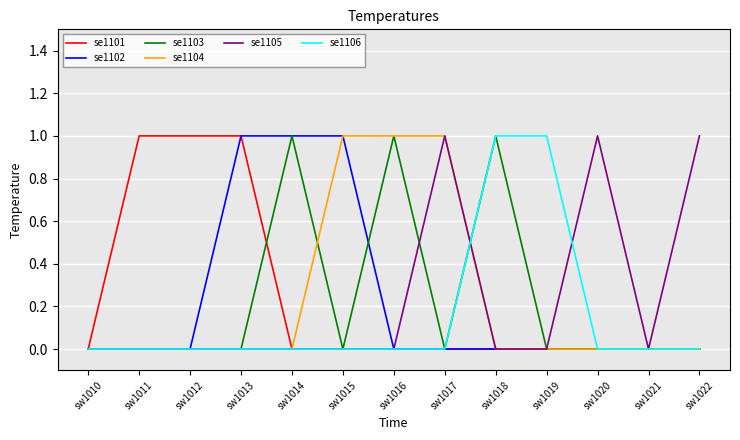

Is the value of se1106 at sw1018 greater than the value of se1102 at sw1010?

Yes